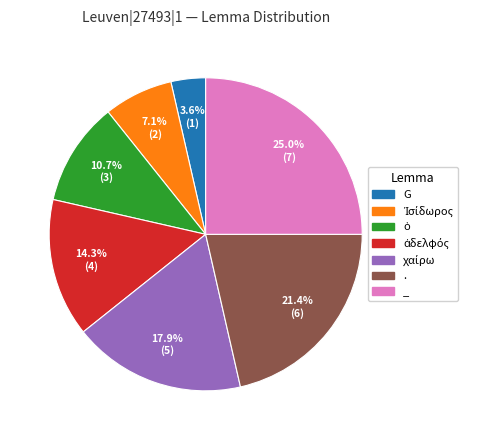

What percentage do . and G together represent?

25.0%